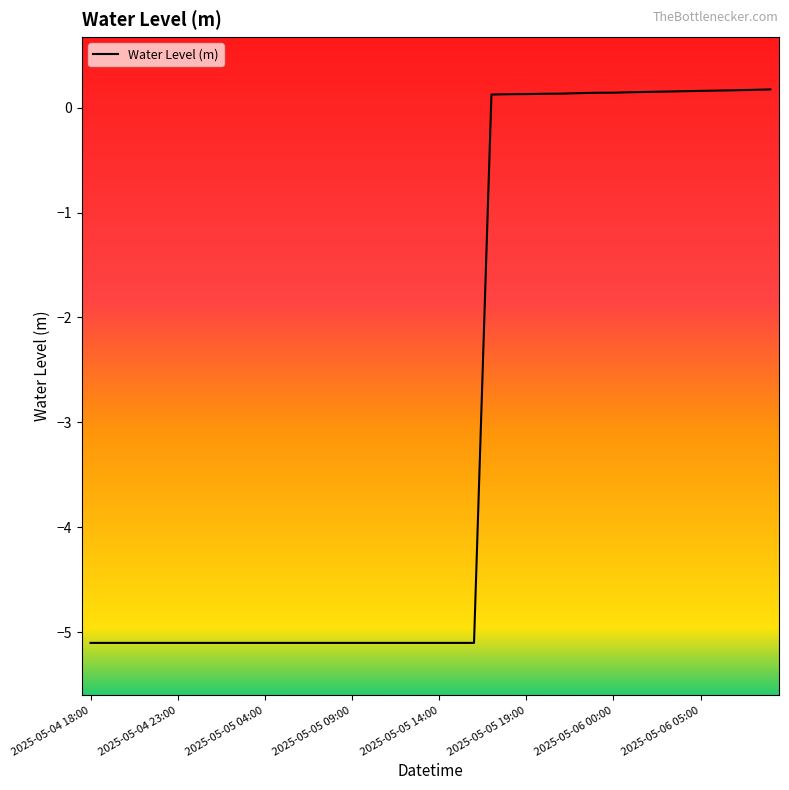

What is the minimum value shown in the chart?

-5.1